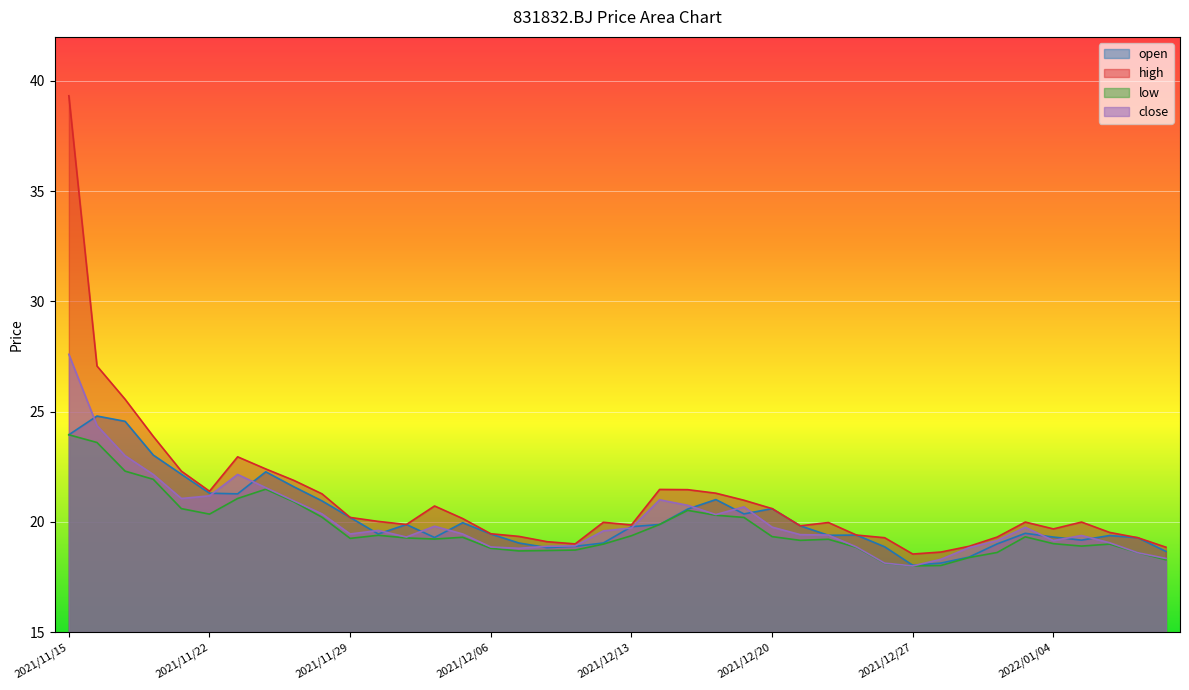

True or false: low has more than 1 points higher than both neighbors.

True